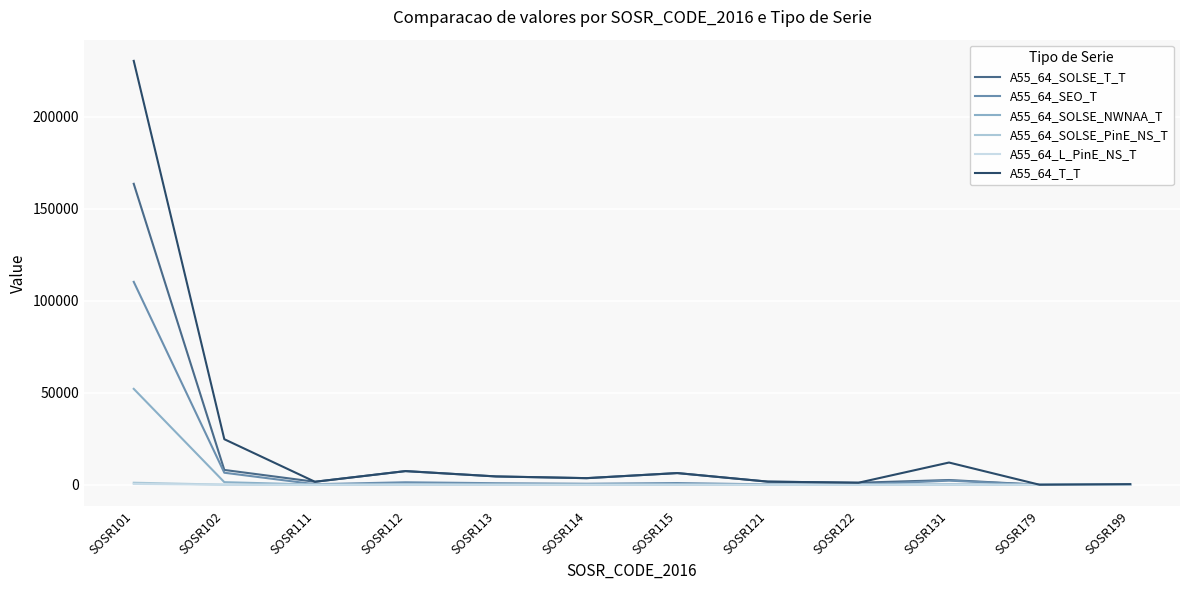

How many lines are shown in the chart?

6